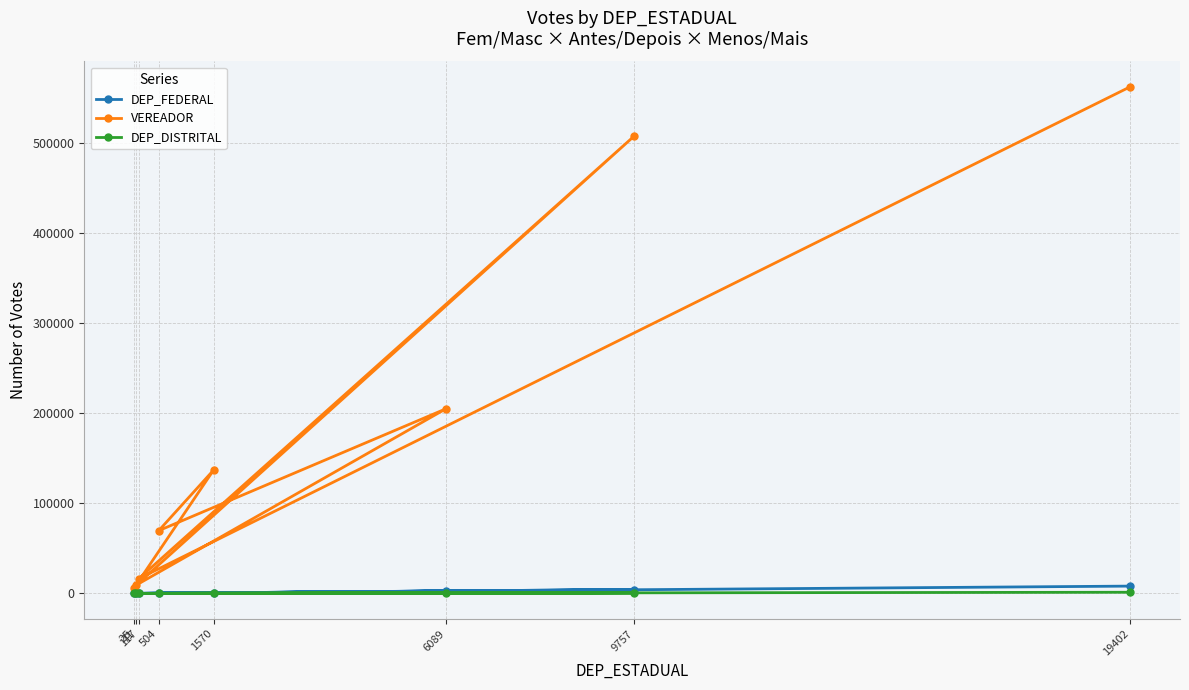

Reading right to left, extract all data points from this chart.

DEP_FEDERAL: 8098	7	4313	4	2646	11	626	0
VEREADOR: 562095	16356	507592	9345	204783	69620	136748	6036
DEP_DISTRITAL: 1268	1	511	0	463	25	134	0